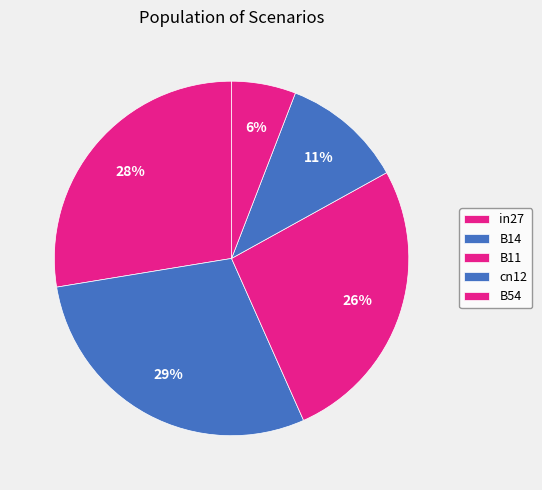

Count the number of slices in the pie.

5